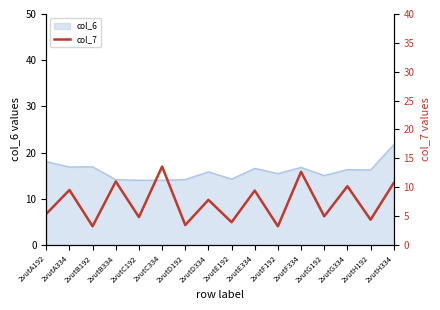

Reading left to right, what are all the values shown in this chart?

2vutA192=5.4	2vutA334=9.5	2vutB192=3.2	2vutB334=11.0	2vutC192=4.8	2vutC334=13.6	2vutD192=3.4	2vutD334=7.8	2vutE192=3.9	2vutE334=9.4	2vutF192=3.2	2vutF334=12.7	2vutG192=5.0	2vutG334=10.2	2vutH192=4.4	2vutH334=10.7